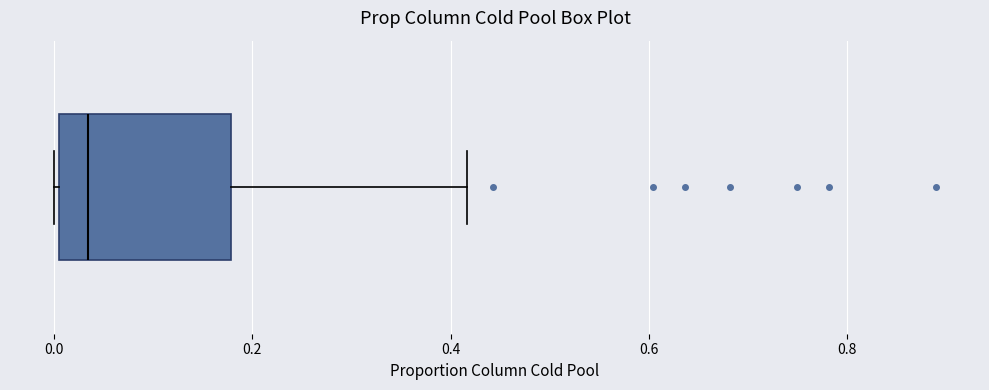

Where does the right whisker of the box end on the x-axis? The values are not printed on the chart, so give them approximately, as read against the axis.

0.42